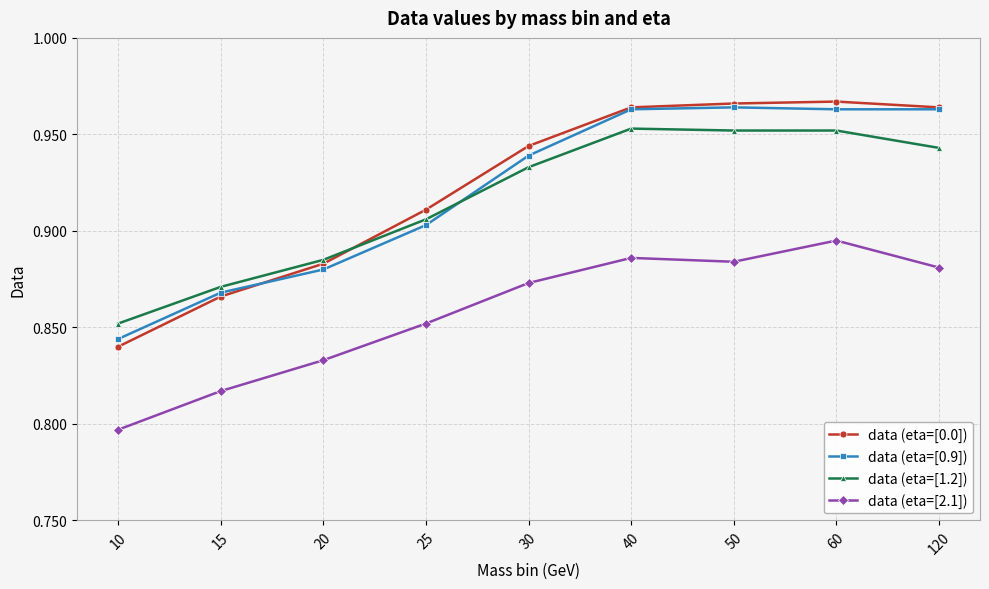

Is the value of data (eta=[2.1]) at 60 greater than the value of data (eta=[0.9]) at 50?

No